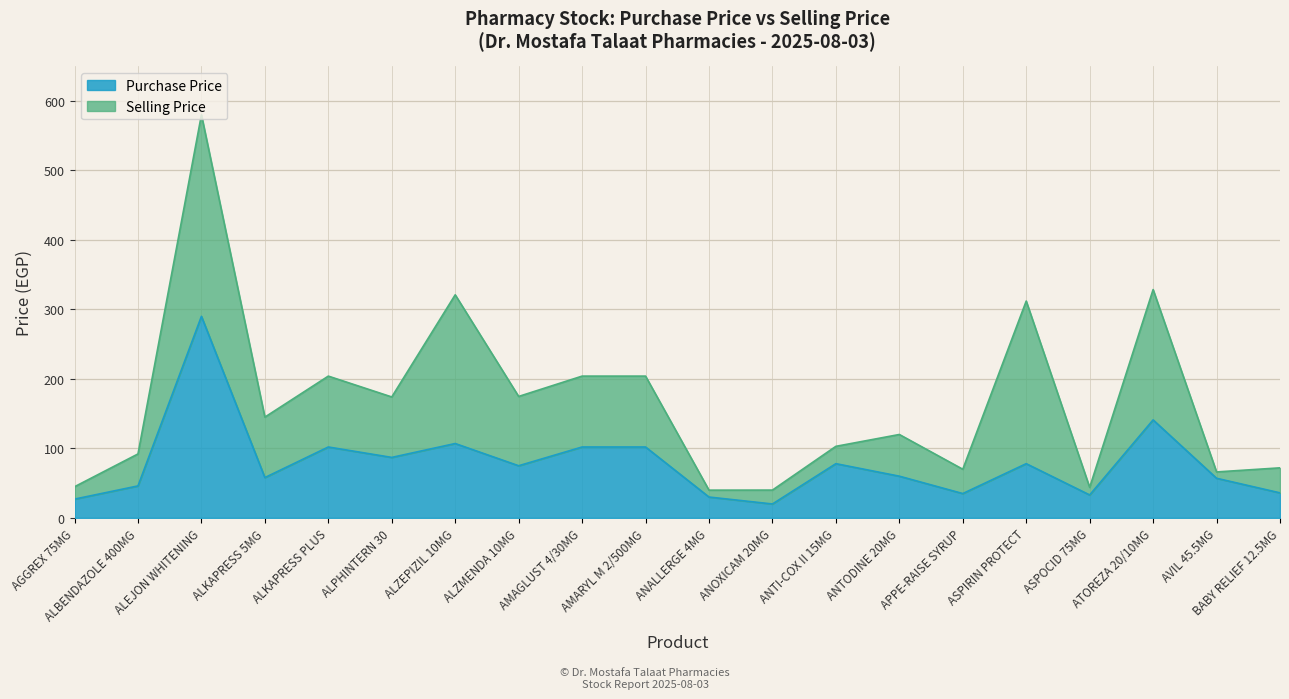

Reading left to right, what are all the values shown in this chart?

27	46	290	58	102	87	107	75	102	102	30	20	78	60	35	78	33	141	57	36